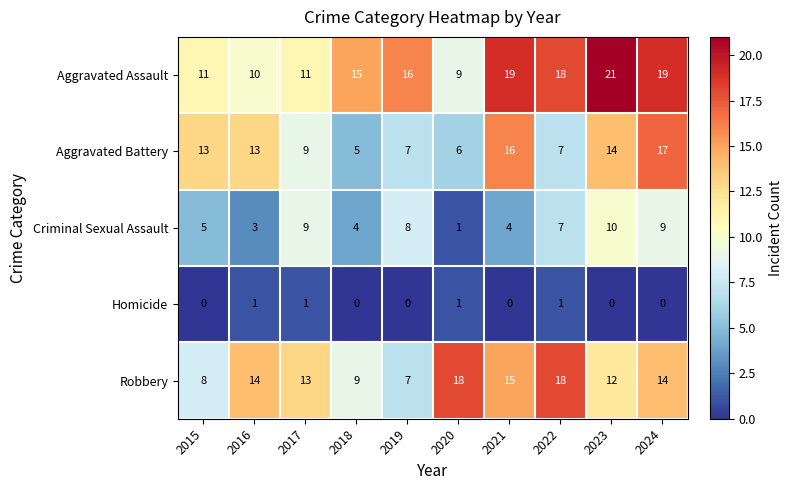

List the series in order of their peak value, highest first.

Aggravated Assault, Robbery, Aggravated Battery, Criminal Sexual Assault, Homicide